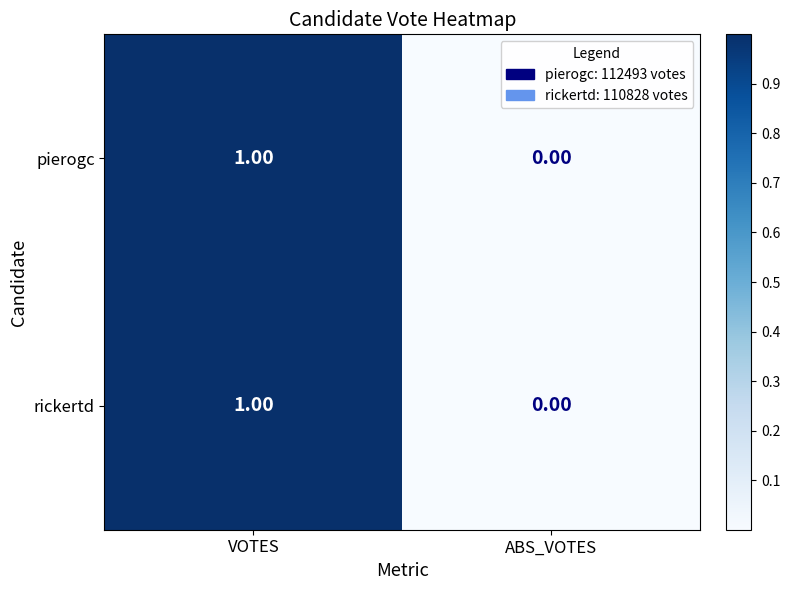

At which category is the sum across all series the highest?

VOTES